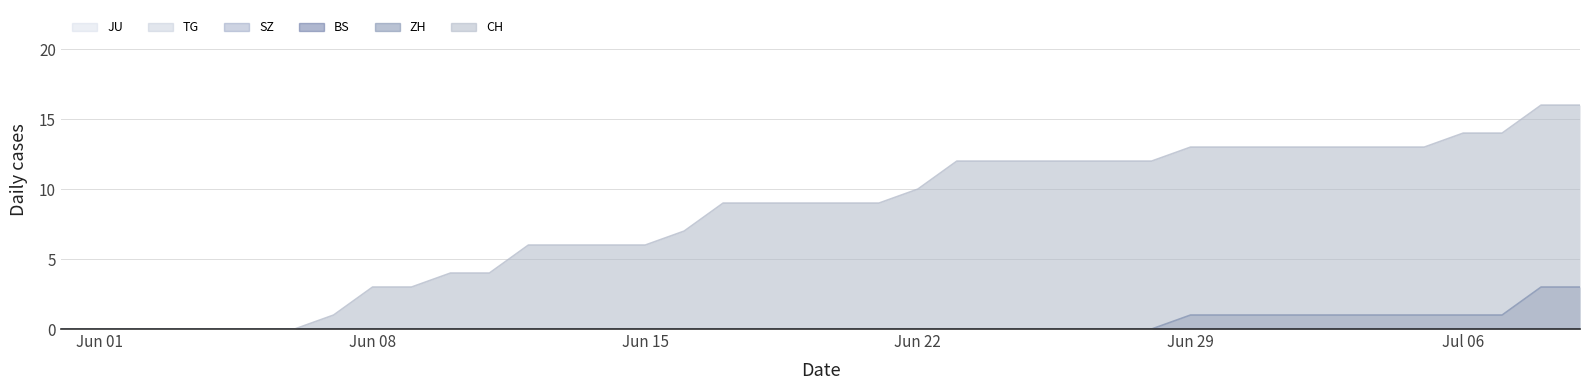

Rank the categories by TG value from highest to lowest.

2020-05-31, 2020-06-01, 2020-06-02, 2020-06-03, 2020-06-04, 2020-06-05, 2020-06-06, 2020-06-07, 2020-06-08, 2020-06-09, 2020-06-10, 2020-06-11, 2020-06-12, 2020-06-13, 2020-06-14, 2020-06-15, 2020-06-16, 2020-06-17, 2020-06-18, 2020-06-19, 2020-06-20, 2020-06-21, 2020-06-22, 2020-06-23, 2020-06-24, 2020-06-25, 2020-06-26, 2020-06-27, 2020-06-28, 2020-06-29, 2020-06-30, 2020-07-01, 2020-07-02, 2020-07-03, 2020-07-04, 2020-07-05, 2020-07-06, 2020-07-07, 2020-07-08, 2020-07-09